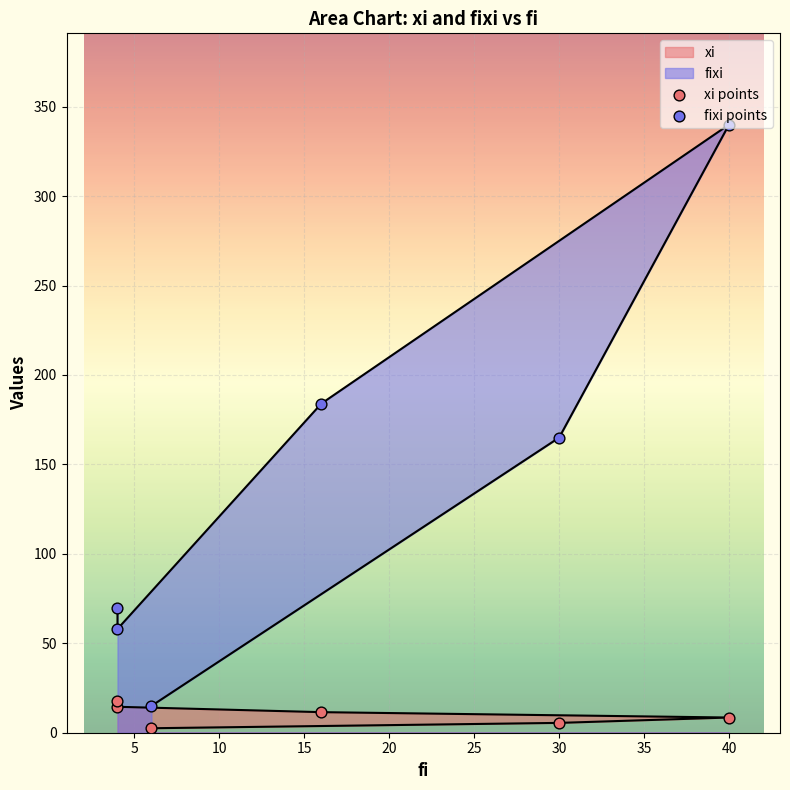

What is the total value across all series at 6?

17.5